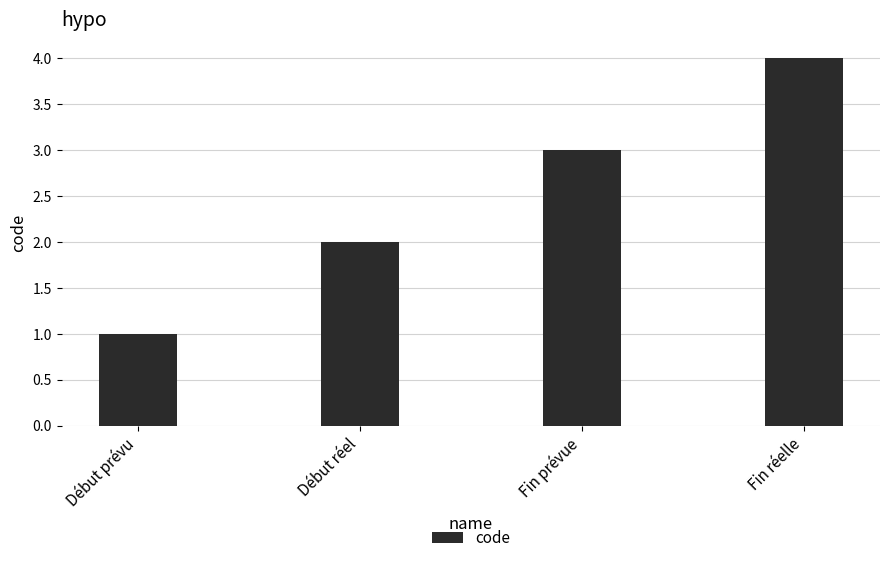

The chart shows a value of 2 at Début prévu. True or false?

False